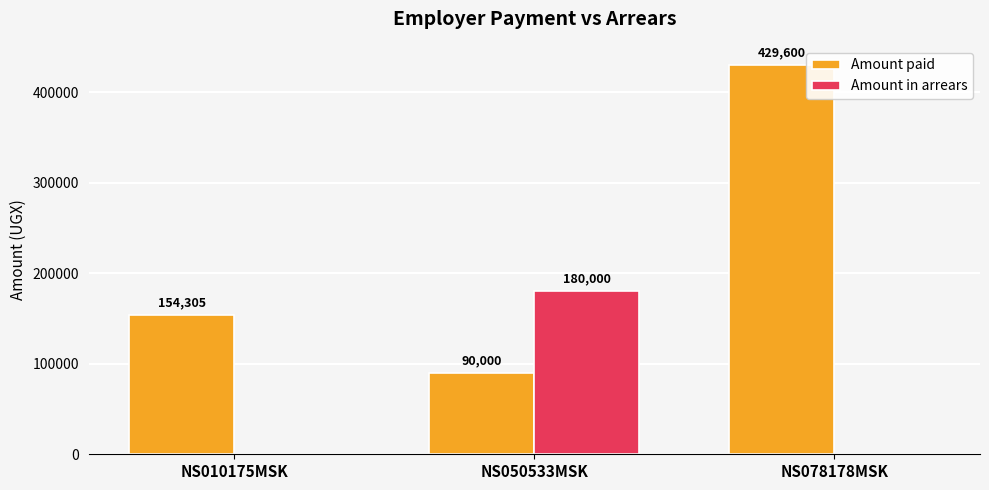

The Amount in arrears series shows 0 at NS078178MSK. True or false?

True